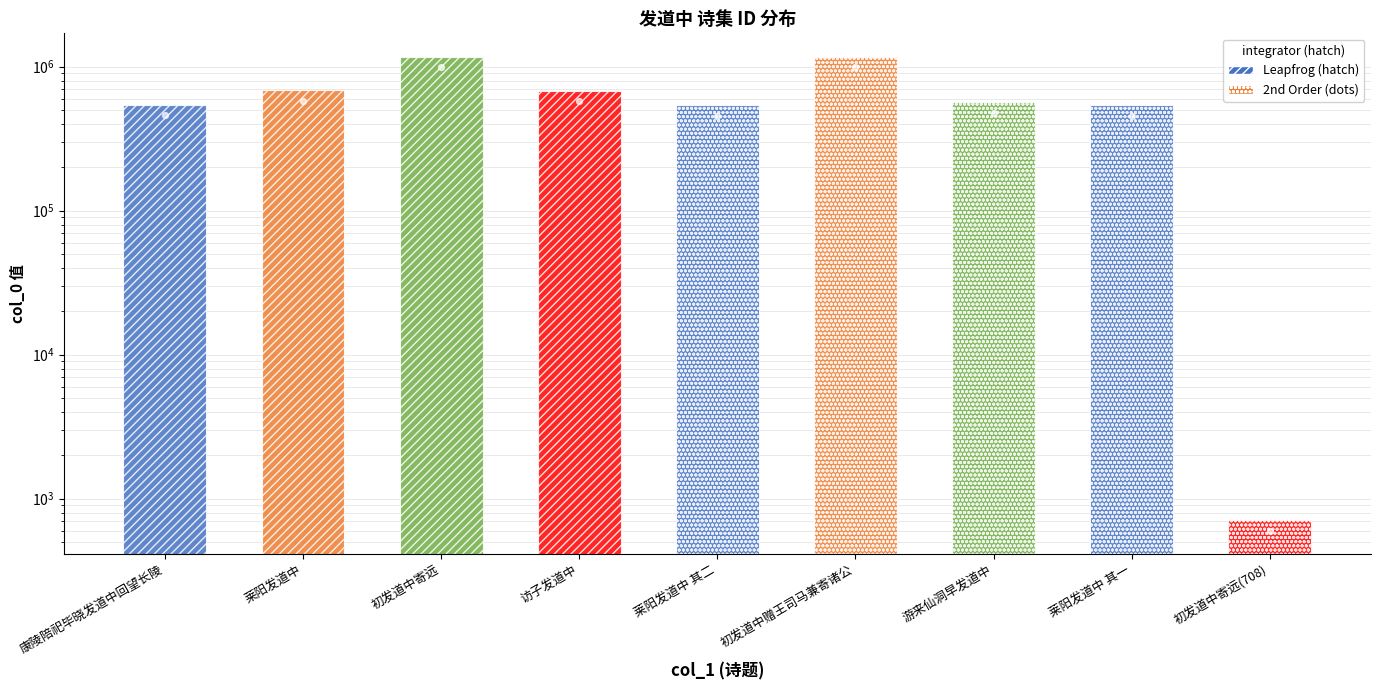

Which has a higher value, 访子发道中 or 莱阳发道中?

莱阳发道中